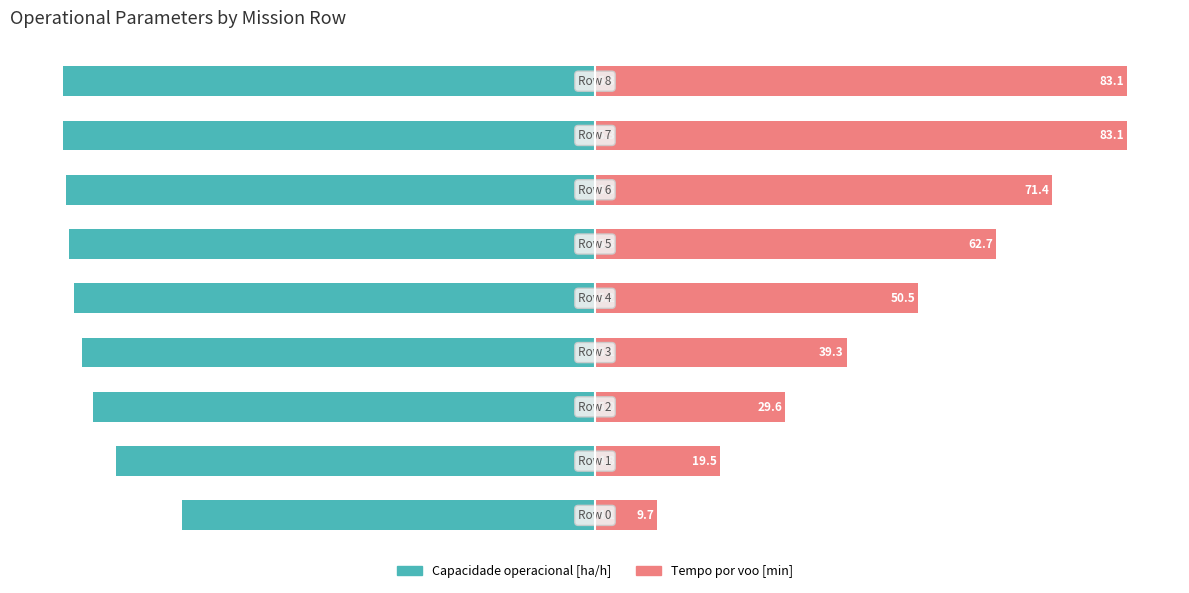

The Capacidade operacional [ha/h] series shows -121.0 at −100. True or false?

False